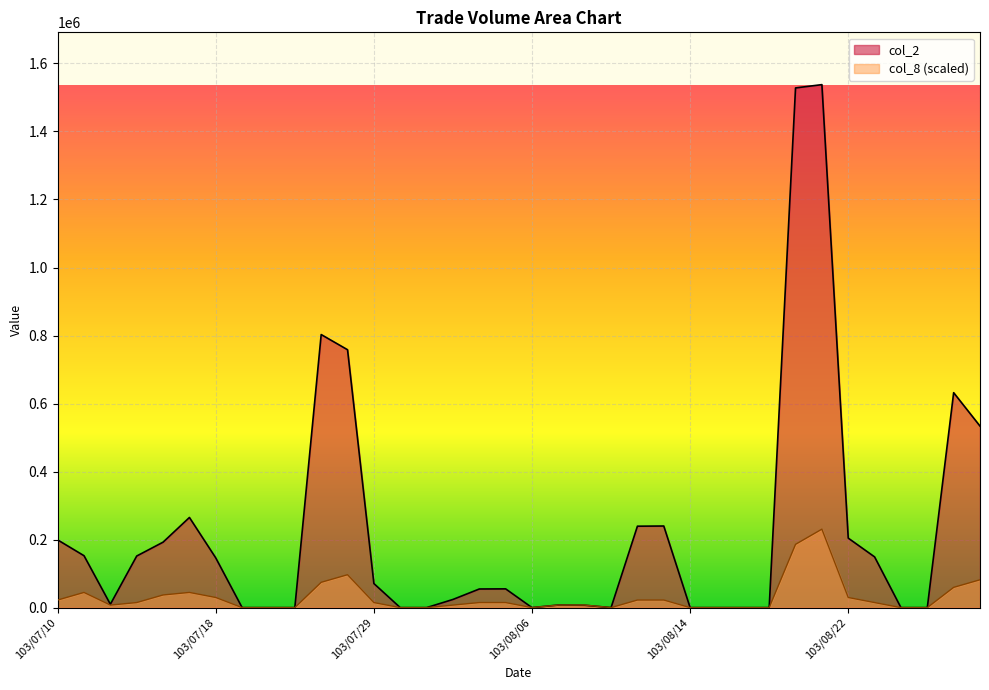

List the labels in order of col_8 value, largest first.

103/08/21, 103/08/20, 103/07/28, 103/08/29, 103/07/25, 103/08/28, 103/07/11, 103/07/17, 103/07/16, 103/07/18, 103/08/22, 103/07/10, 103/08/12, 103/08/13, 103/07/15, 103/07/29, 103/08/04, 103/08/05, 103/08/25, 103/07/14, 103/08/01, 103/08/07, 103/08/08, 103/07/21, 103/07/22, 103/07/24, 103/07/30, 103/07/31, 103/08/06, 103/08/11, 103/08/14, 103/08/15, 103/08/18, 103/08/19, 103/08/26, 103/08/27